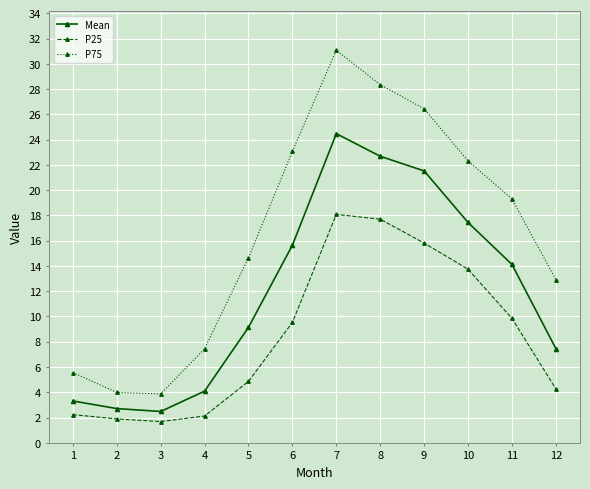

At how many categories does at least one series exceed 17?

6